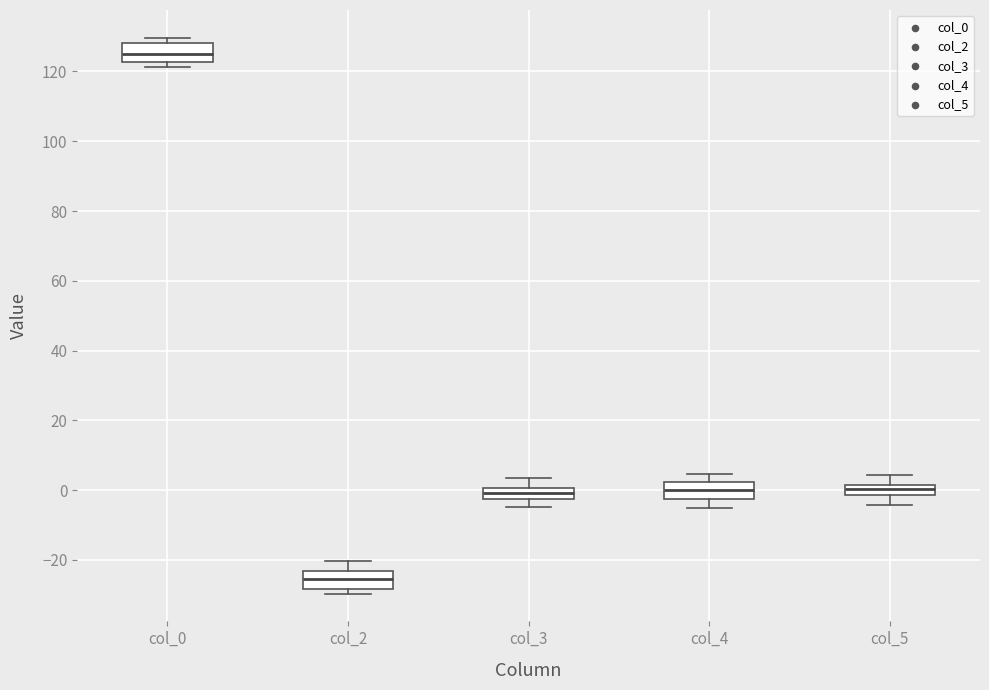

Reading left to right, read every box against the y-axis: the position of its median line, the range the box covers, and the ends of its whiskers. The values are not printed on the chart, so give them approximately, as read against the axis.

col_0: median 126, box 122 to 128, whiskers 122 (just below the box's lower edge) to 130
col_2: median -26, box -28 to -24, whiskers -30 to -20
col_3: median 0 (inside the box), box -2 to 0, whiskers -4 to 4
col_4: median 0, box -2 to 2, whiskers -6 to 4
col_5: median 0, box -2 to 2, whiskers -4 to 4